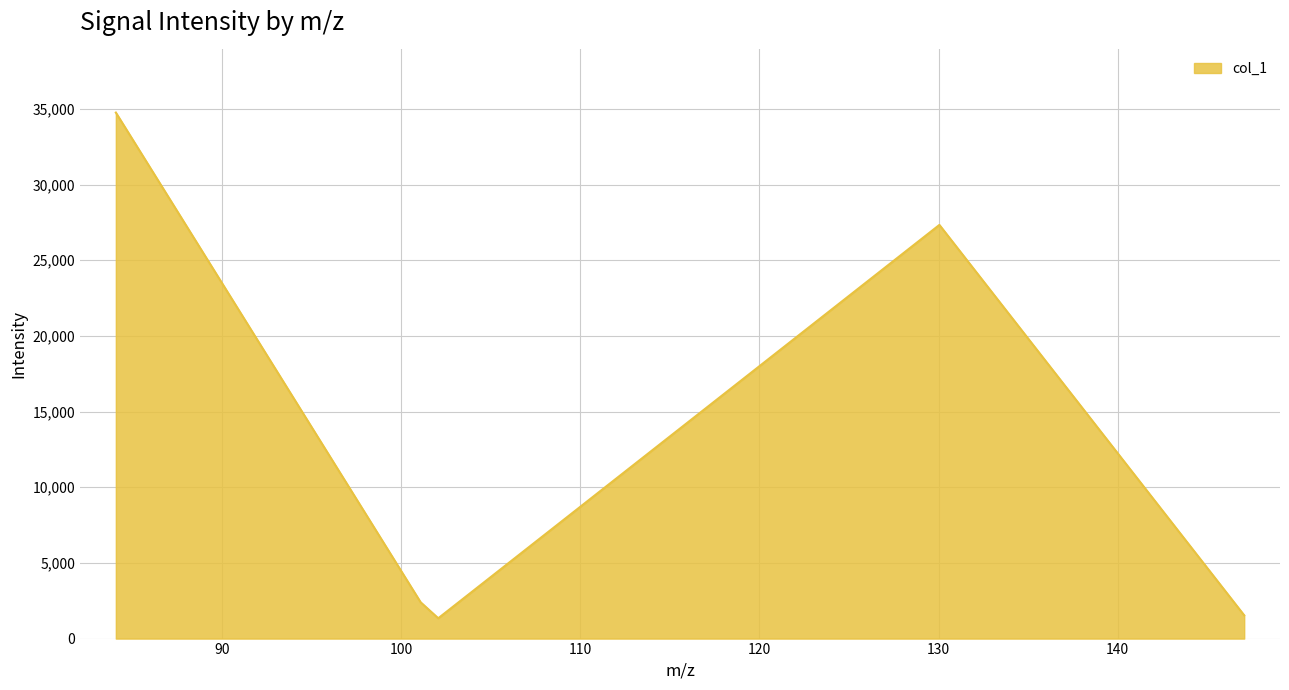

True or false: there are more than 1 points higher than both neighbors.

False